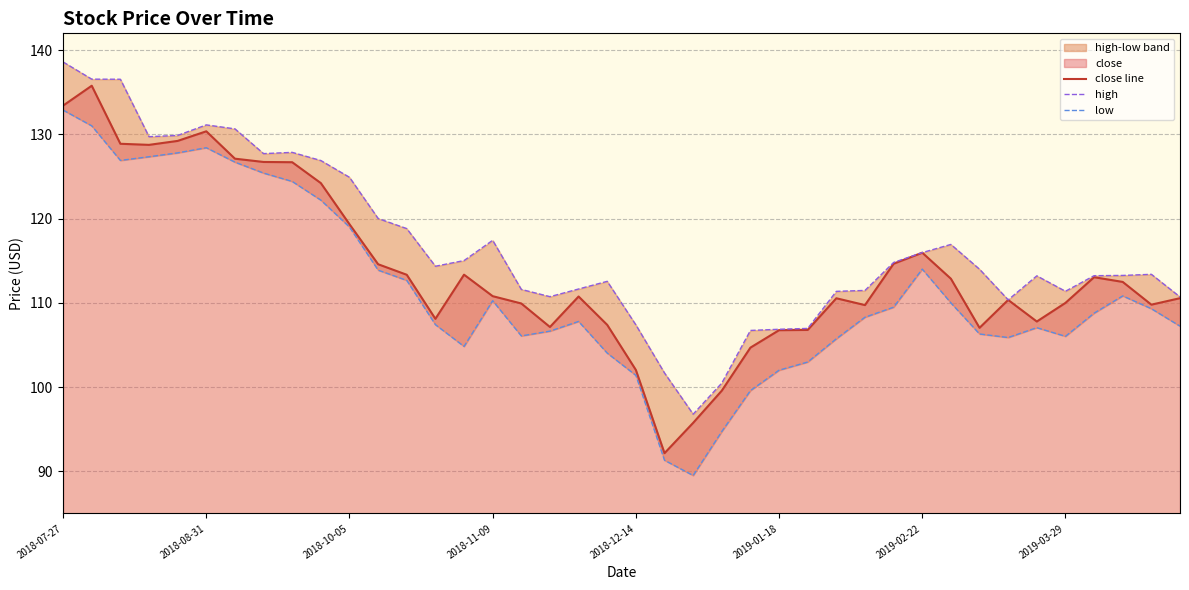

What is the lowest value of the close line series?

92.2